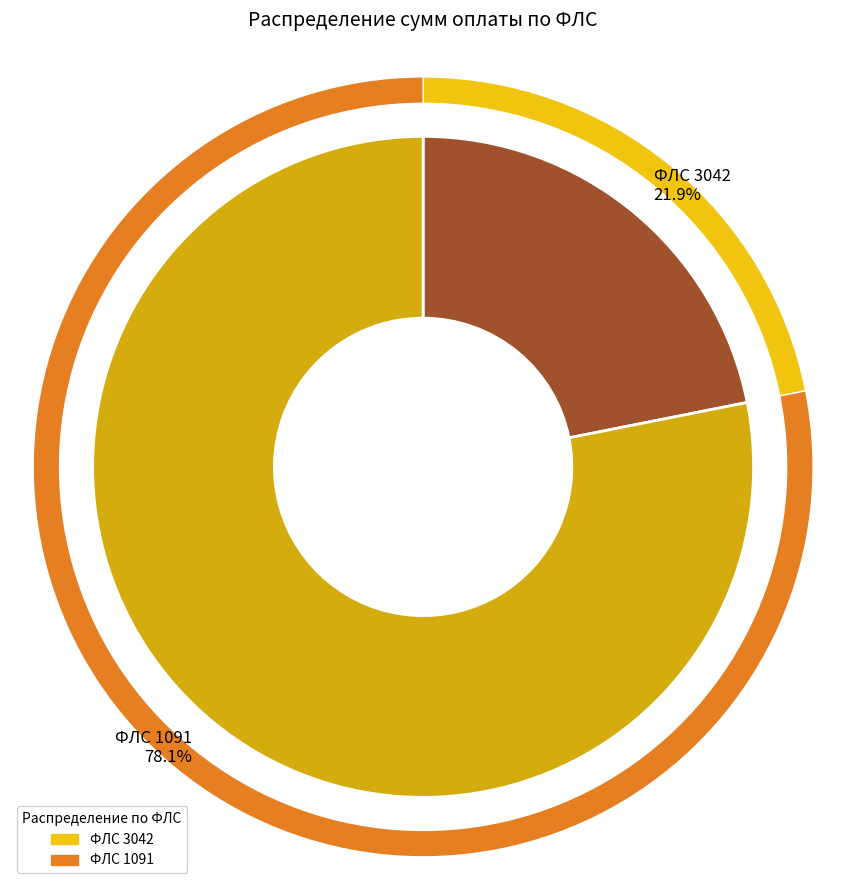

What portion of the pie excludes 1091?

21.9%